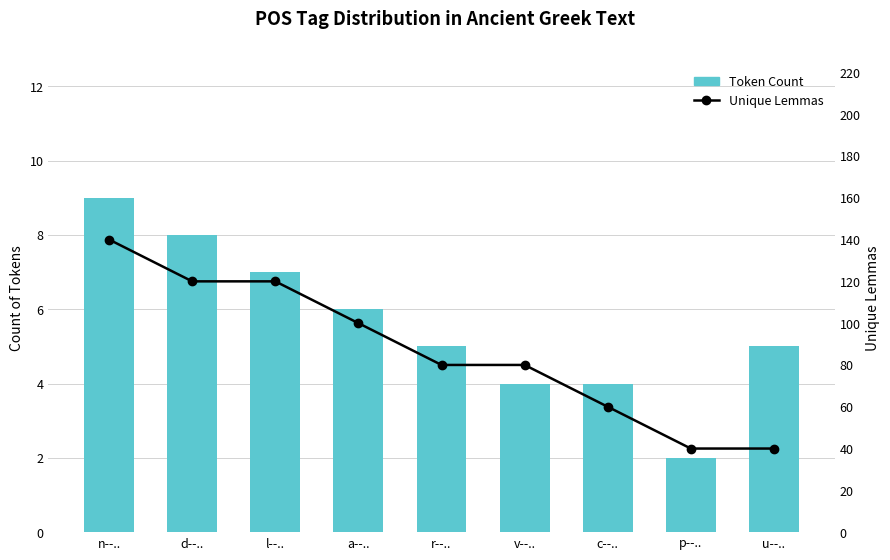

Is the value of Unique Lemmas at p--.. greater than the value of Token Count at l--..?

Yes